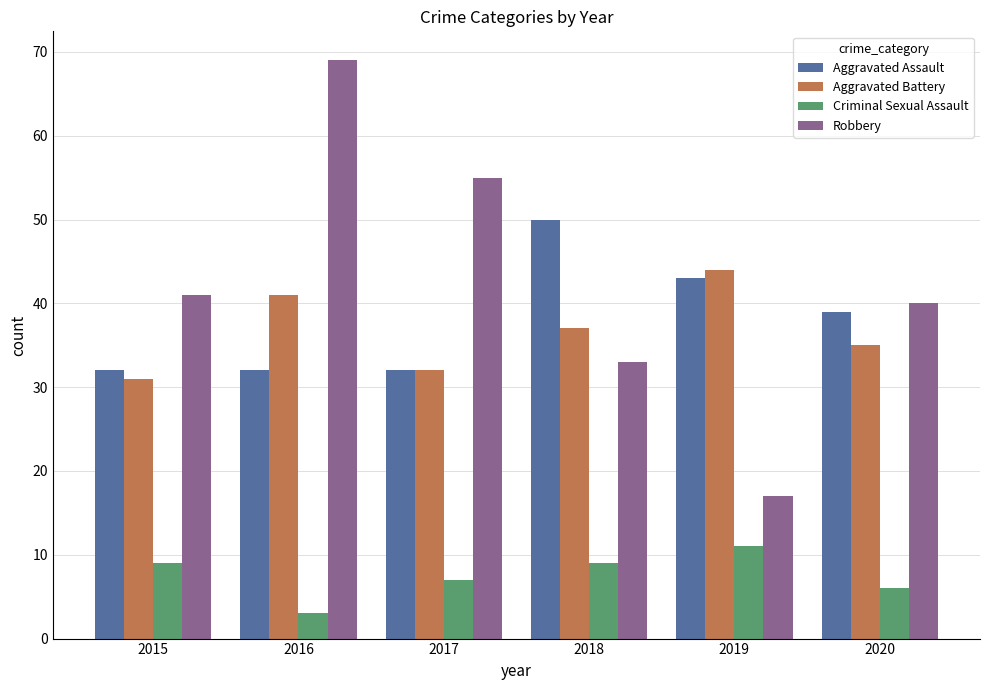

Reading left to right, extract all data points from this chart.

Aggravated Assault: 2015=32	2016=32	2017=32	2018=50	2019=43	2020=39
Aggravated Battery: 2015=31	2016=41	2017=32	2018=37	2019=44	2020=35
Criminal Sexual Assault: 2015=9	2016=3	2017=7	2018=9	2019=11	2020=6
Robbery: 2015=41	2016=69	2017=55	2018=33	2019=17	2020=40